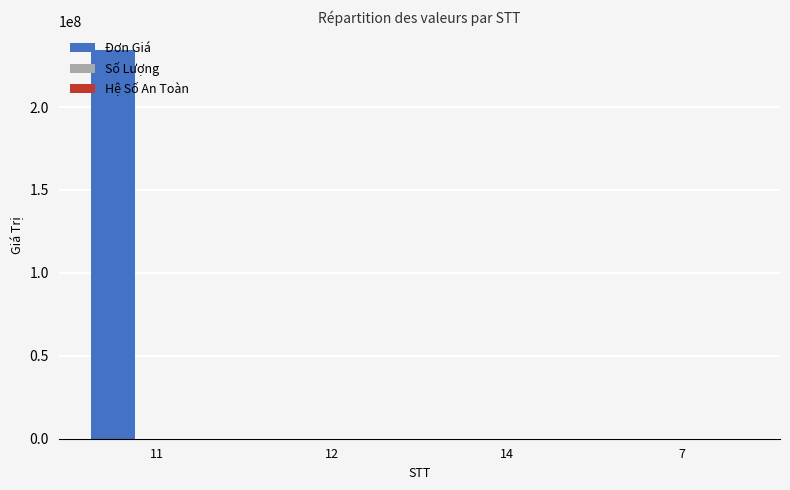

How many distinct data groups are displayed?

3